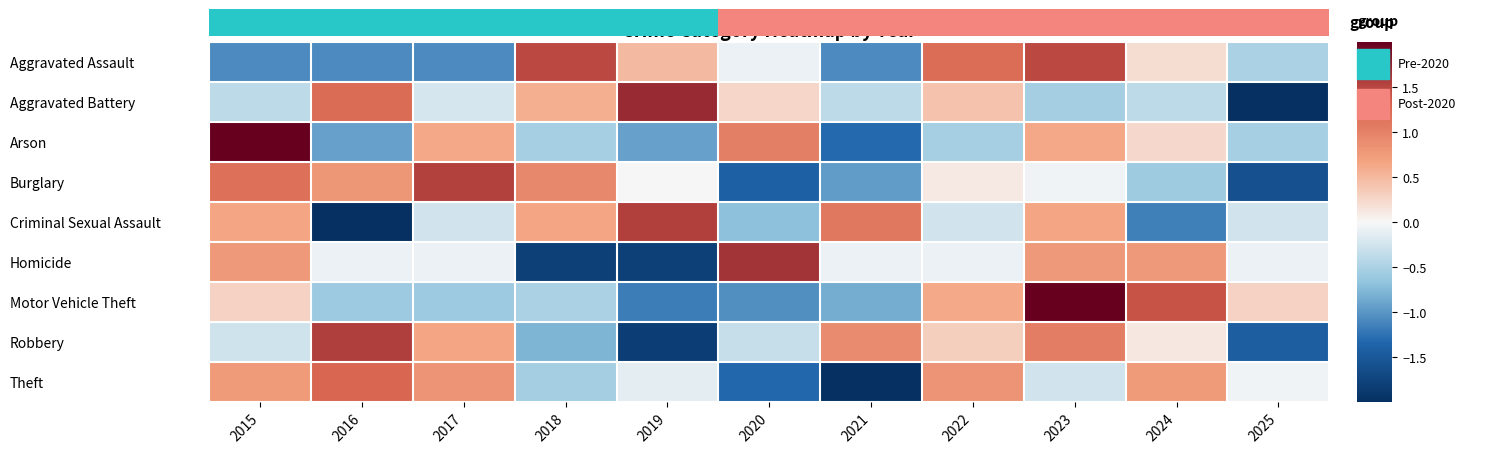

What is the difference between the highest and lowest values at 2024?

2.6